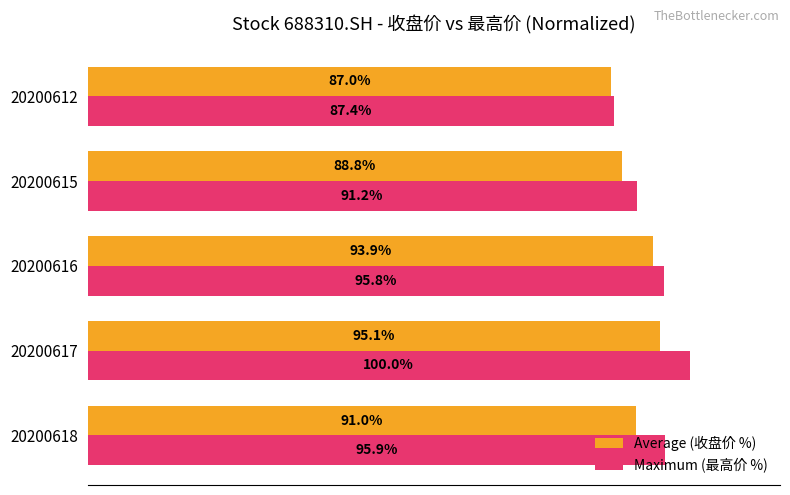

Rank the series by their maximum value, from lowest to highest.

Average (收盘价 %), Maximum (最高价 %)